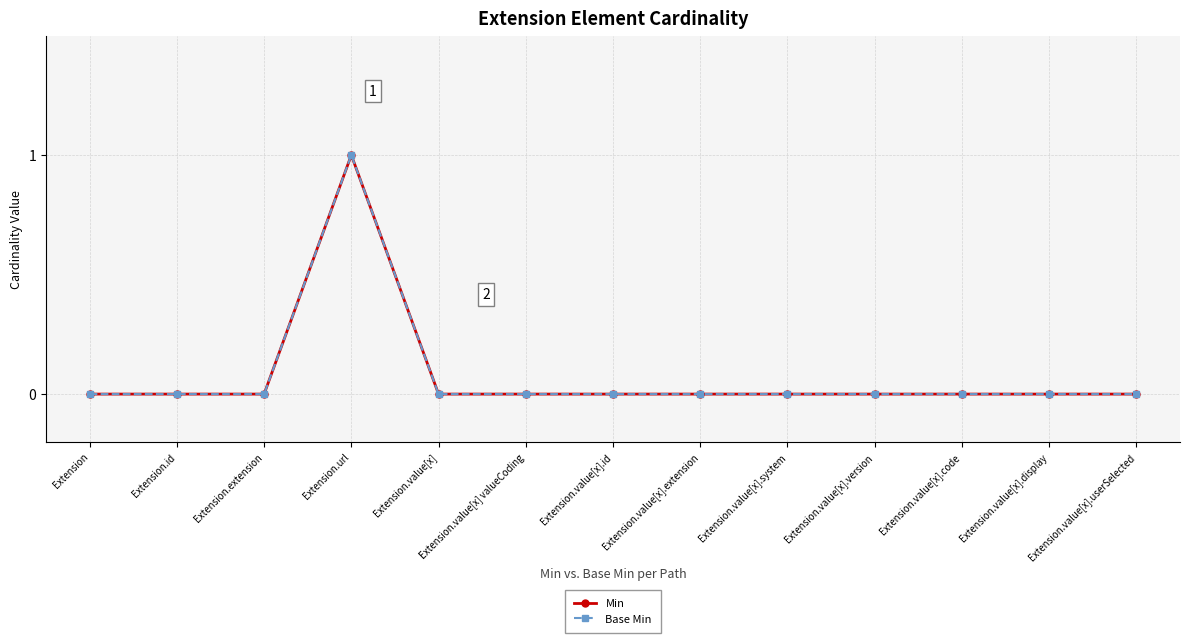

At Extension.value[x].code, list the series in order from largest to smallest.

Min, Base Min